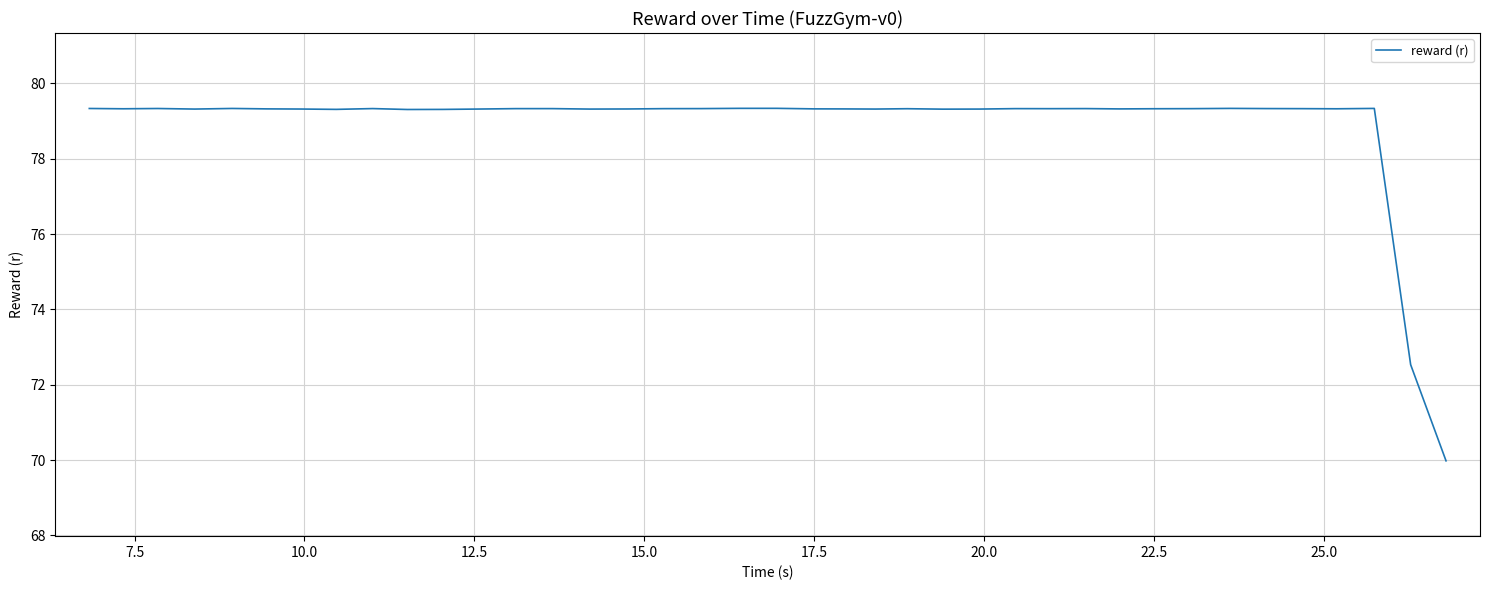

Does the chart have visible grid lines?

Yes